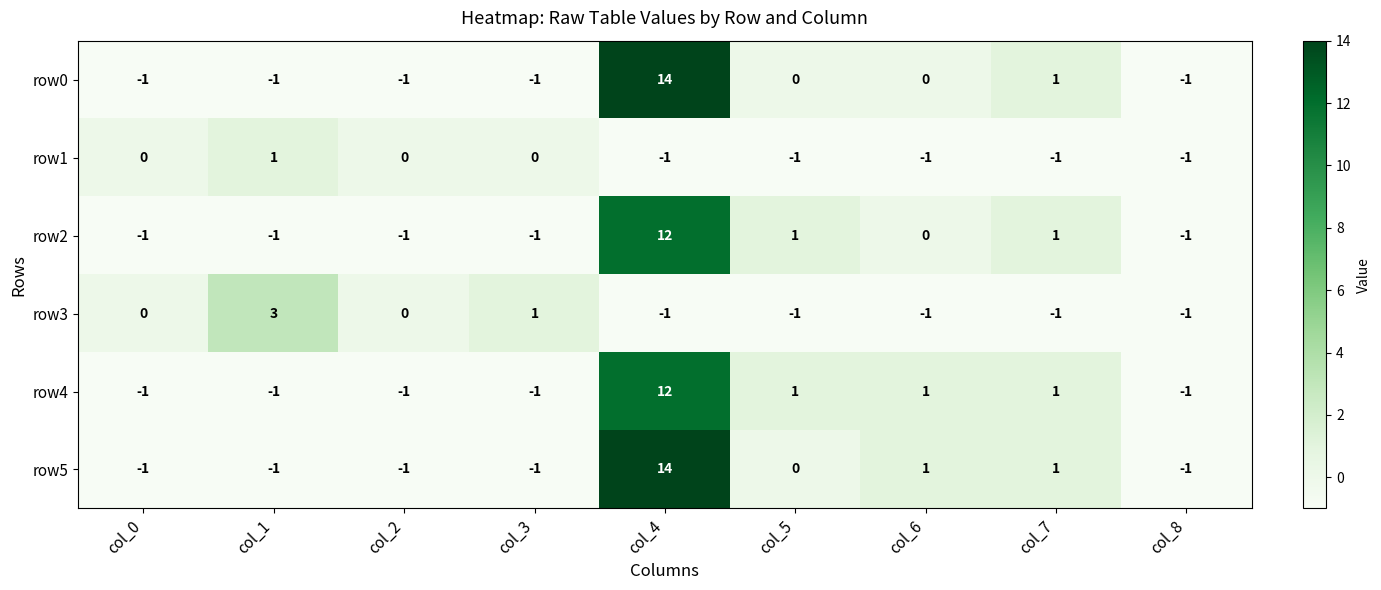

Between col_3 and col_8, which series saw the biggest shift?

row3